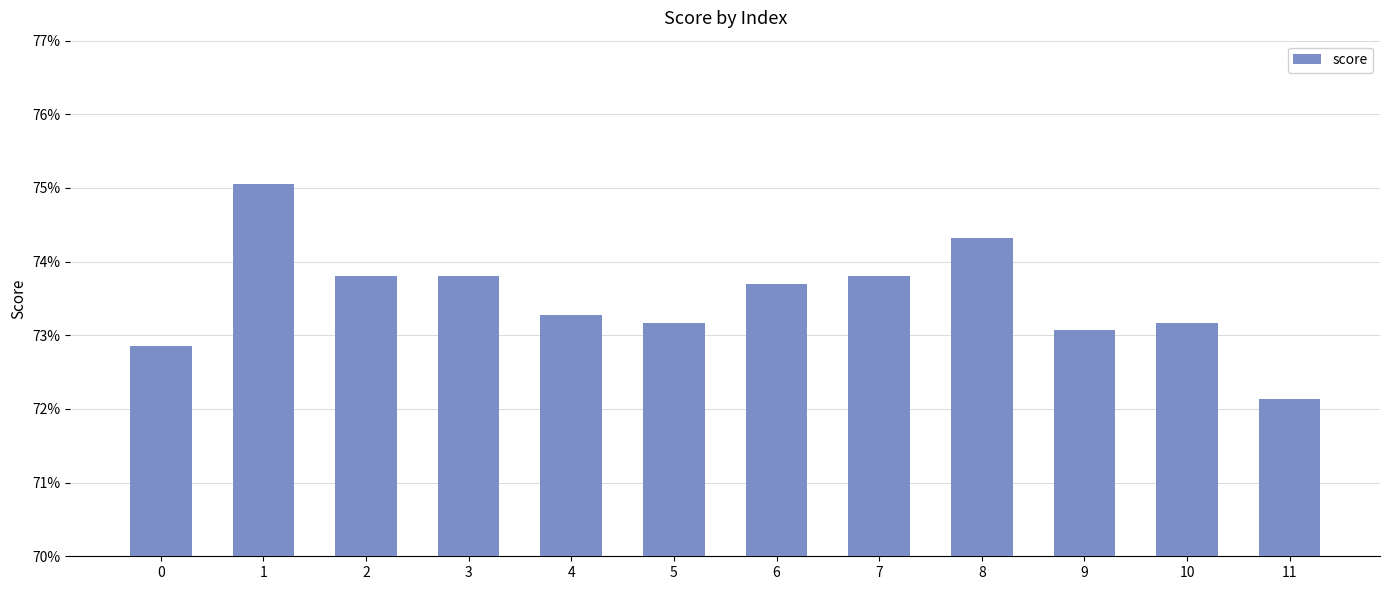

Are the bars horizontal?

No